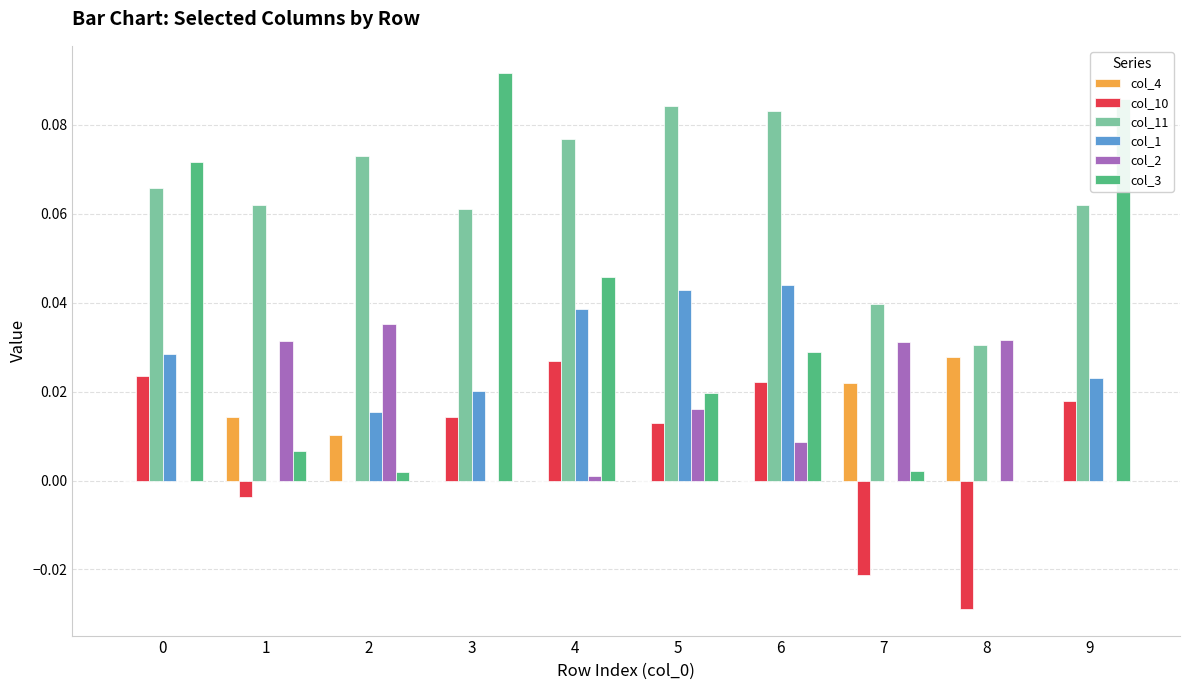

Which series has the largest total across all categories?

col_11